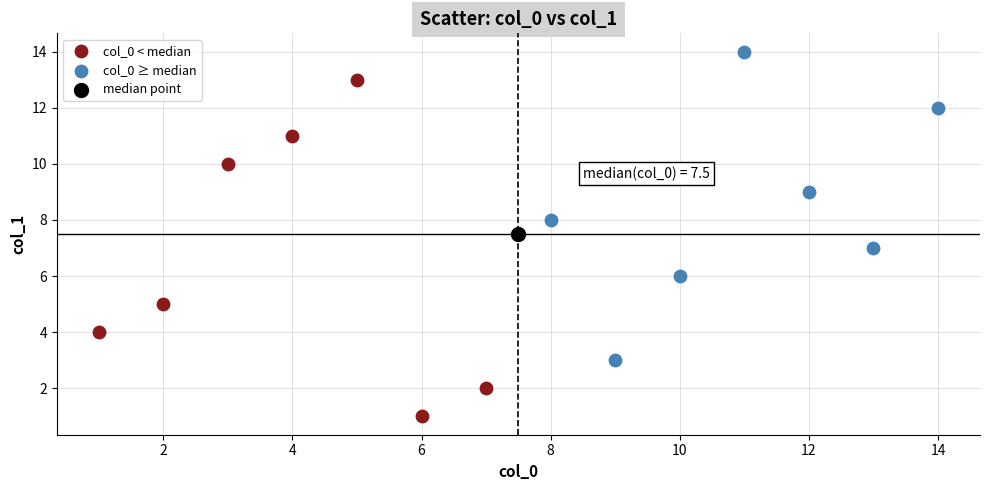

Which series contains the lowest Y value?

col_0 < median